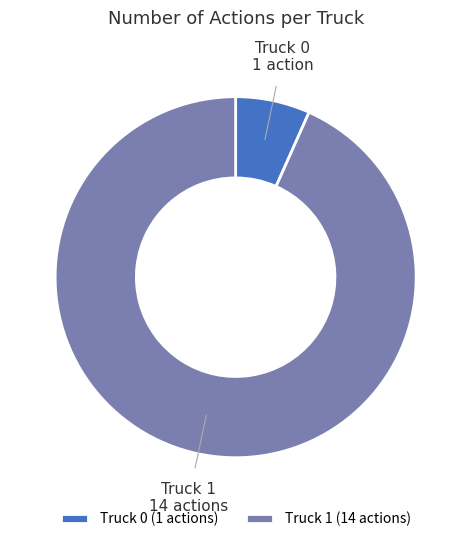

Between Truck 1 and Truck 0, which is larger?

Truck 1